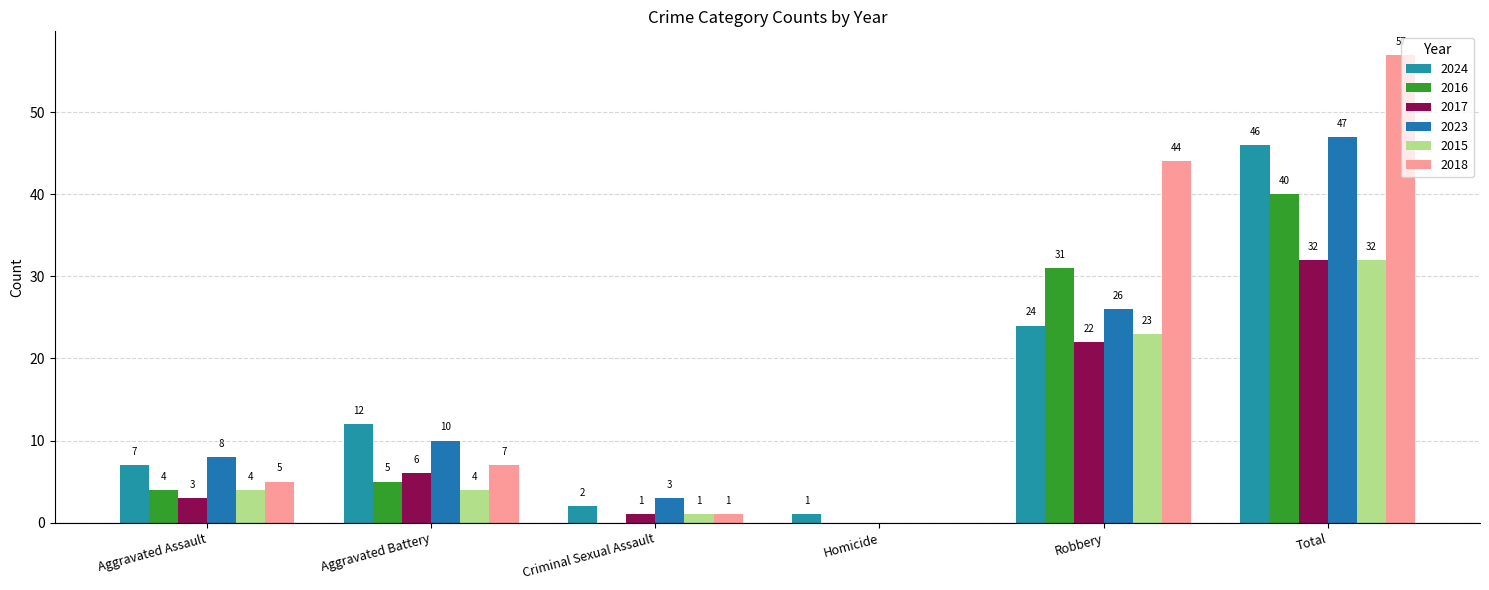

Are the bars grouped side by side (vs. stacked)?

Yes